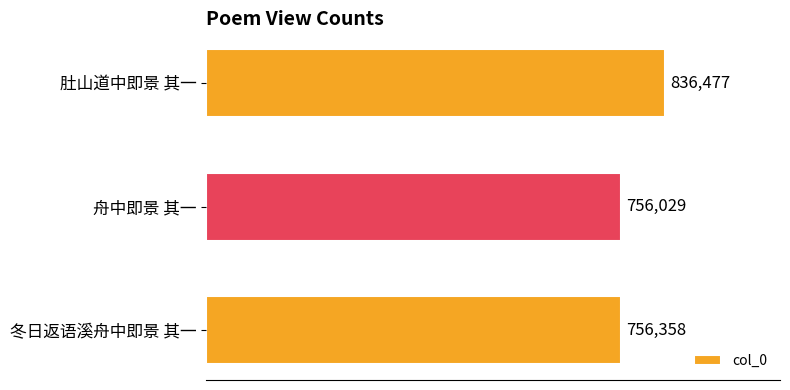

Does the chart contain any negative values?

No